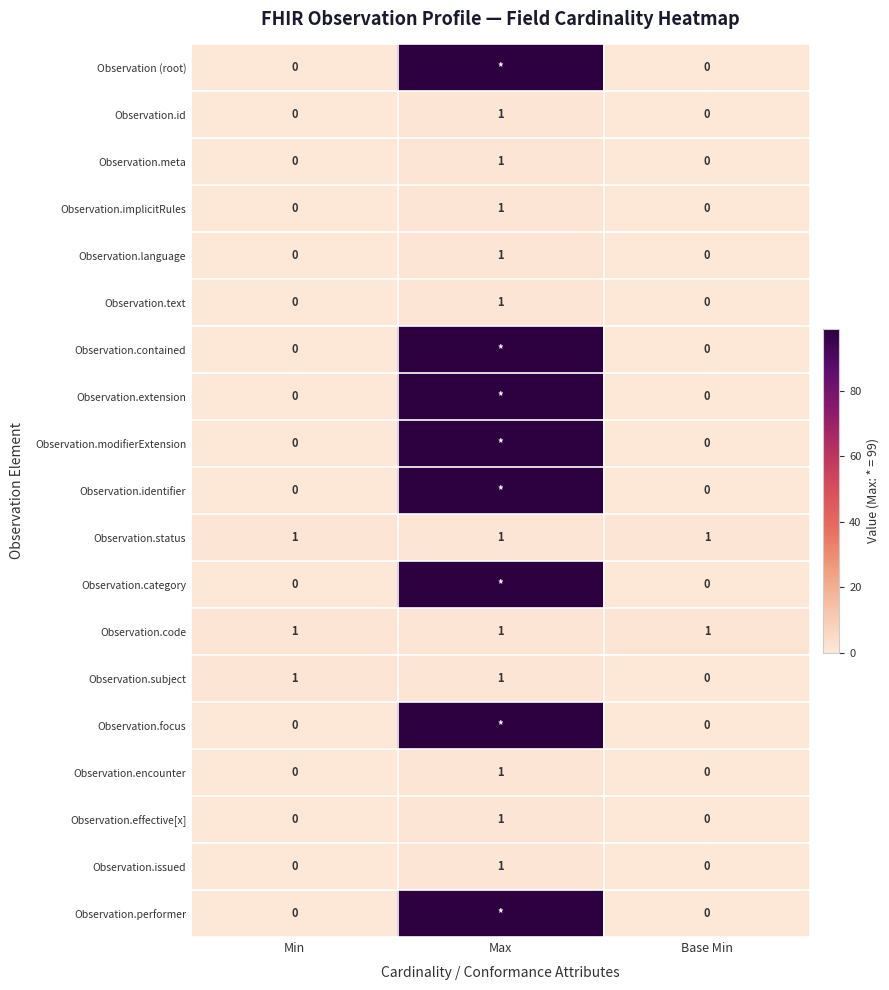

True or false: Observation.meta has a value of 1 at Max.

True